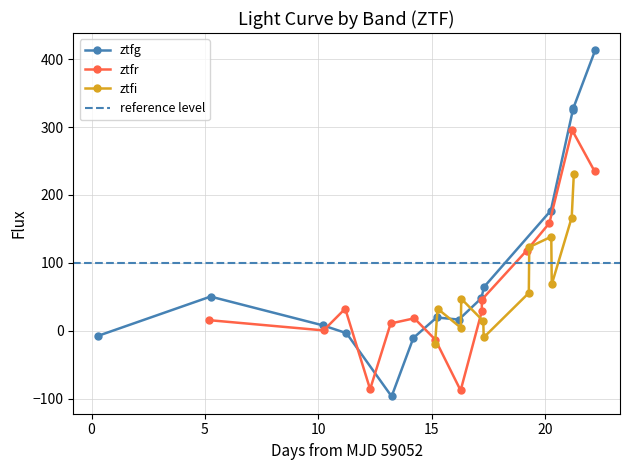

What is the value of the ztfg point at the 9th from the left?

47.9